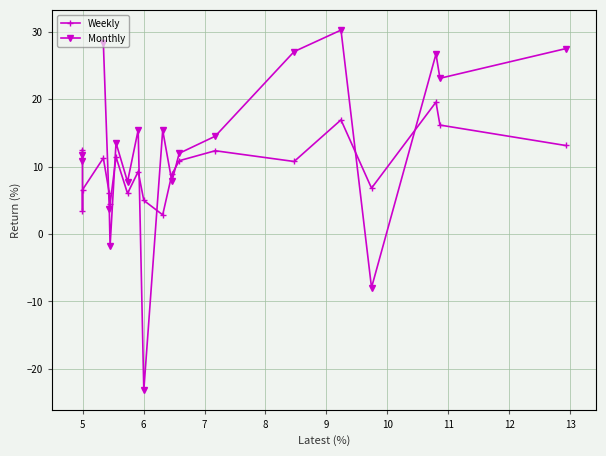

What is the value of the Weekly point at the 16th from the left?

16.9